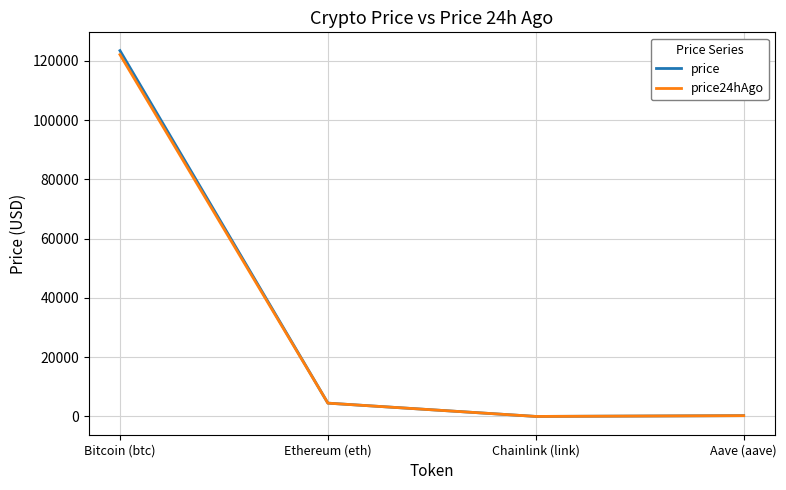

What is the spread (max minus min) of values at Aave (aave)?

5.5